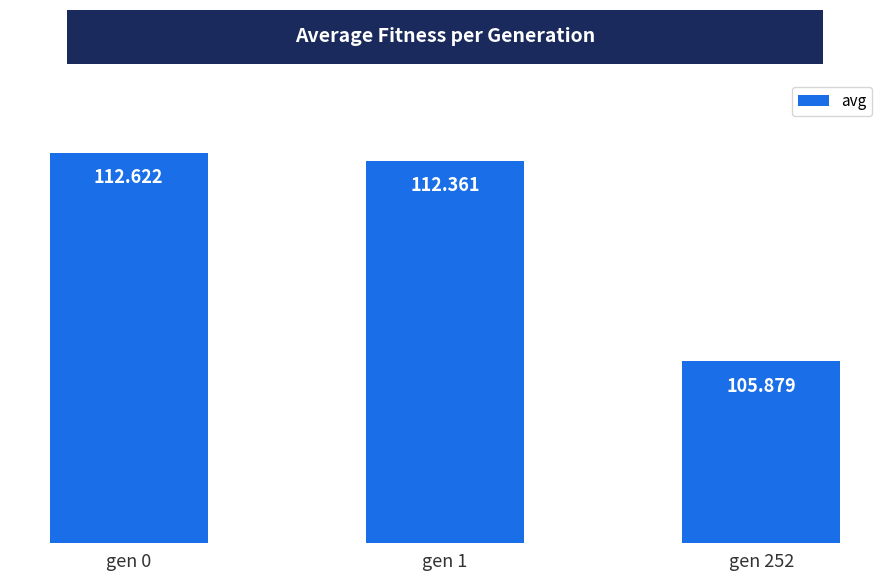

The chart shows a value of 187.6 at gen 0. True or false?

False